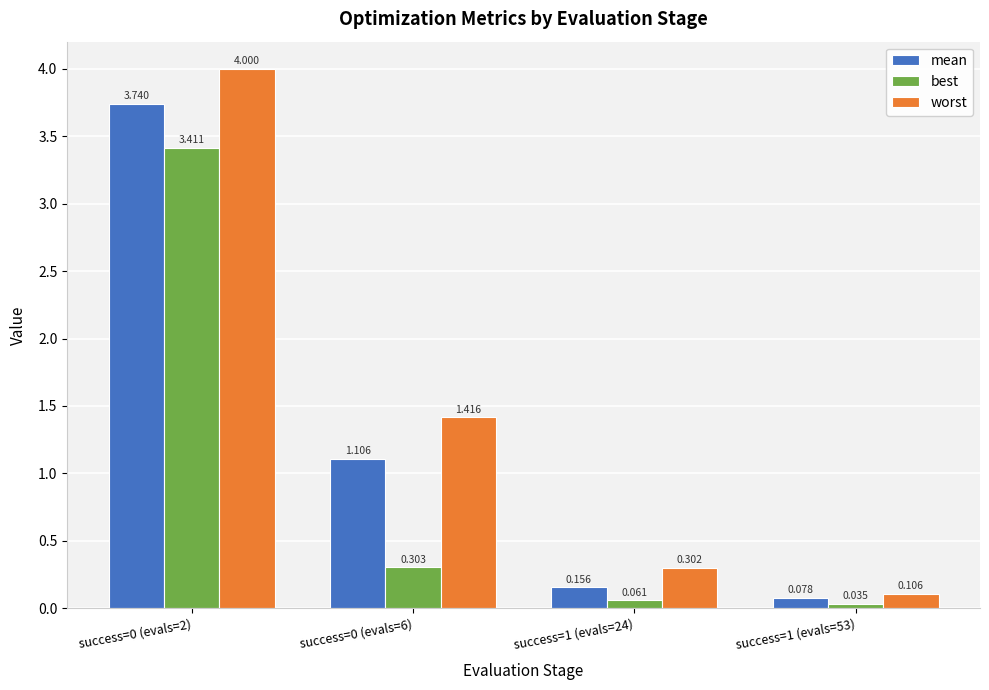

Which series has the widest spread of values?

worst